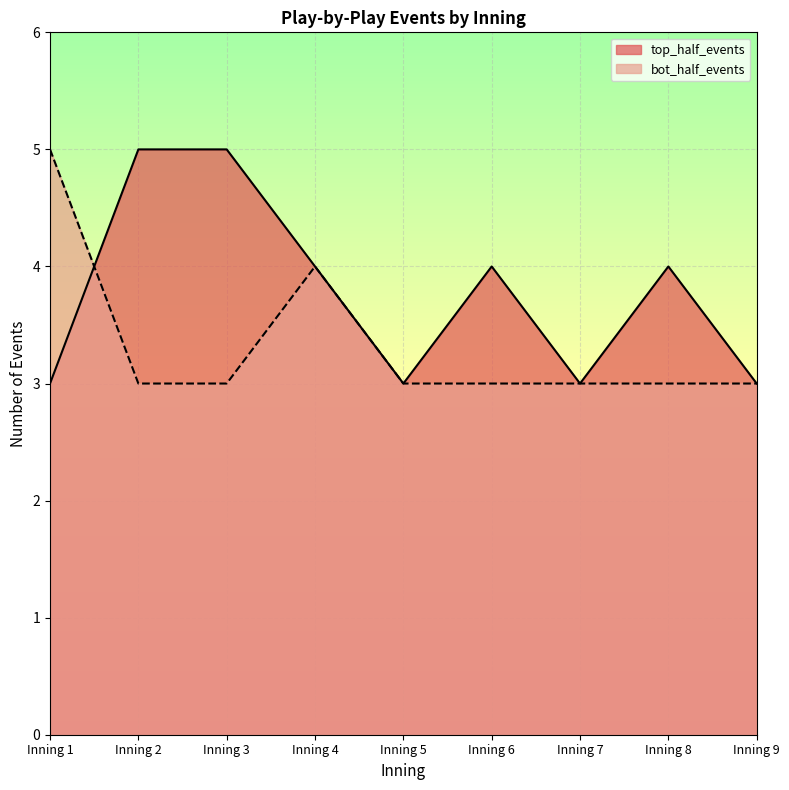

What is the total value across all series at Inning 1?

8